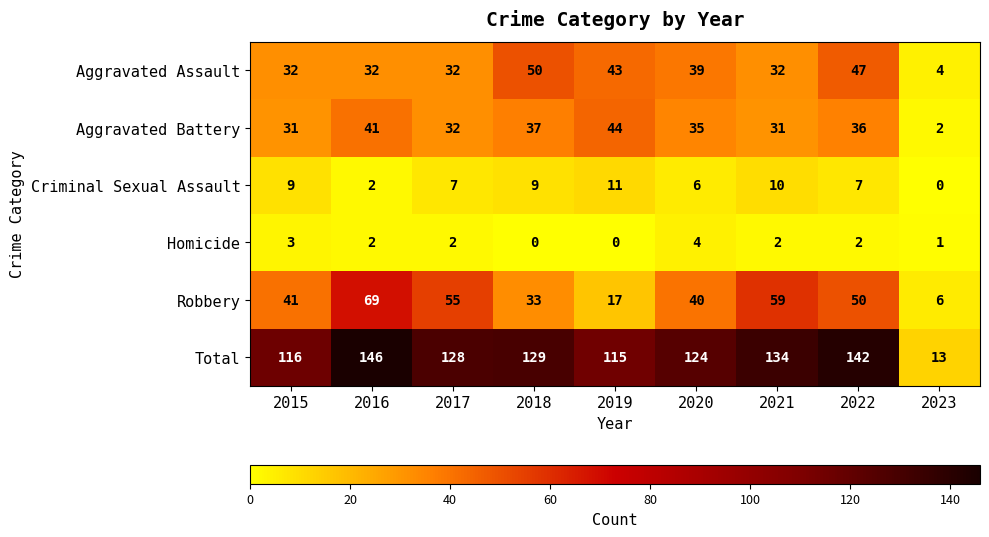

Which category has the highest value across all series?

2016